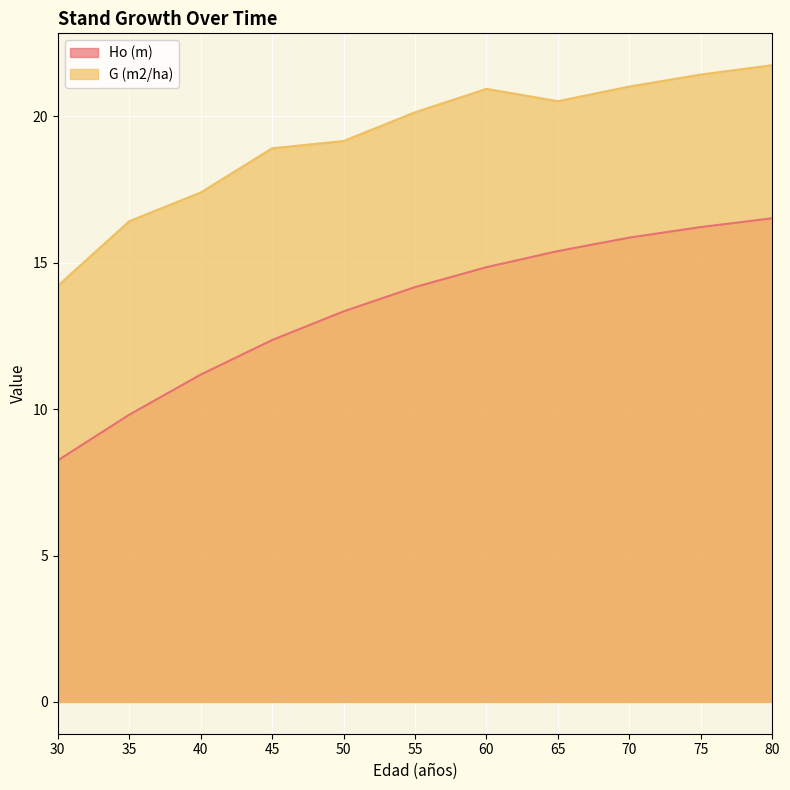

At which label does Ho (m) reach its peak?

80